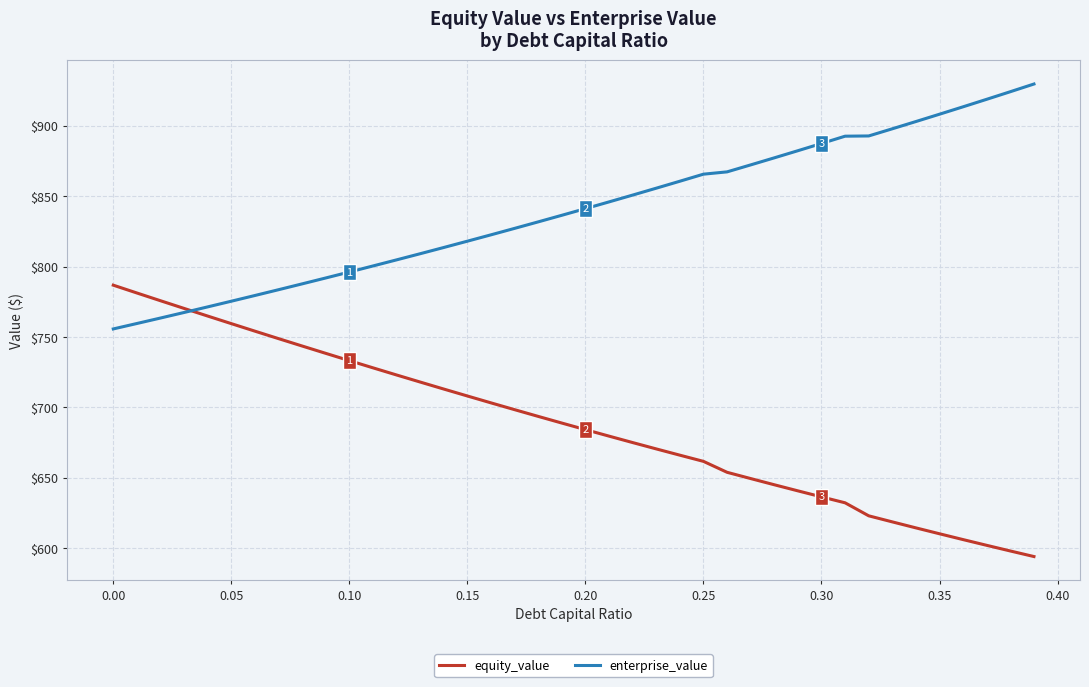

Rank the series by their average value, from lowest to highest.

equity_value, enterprise_value